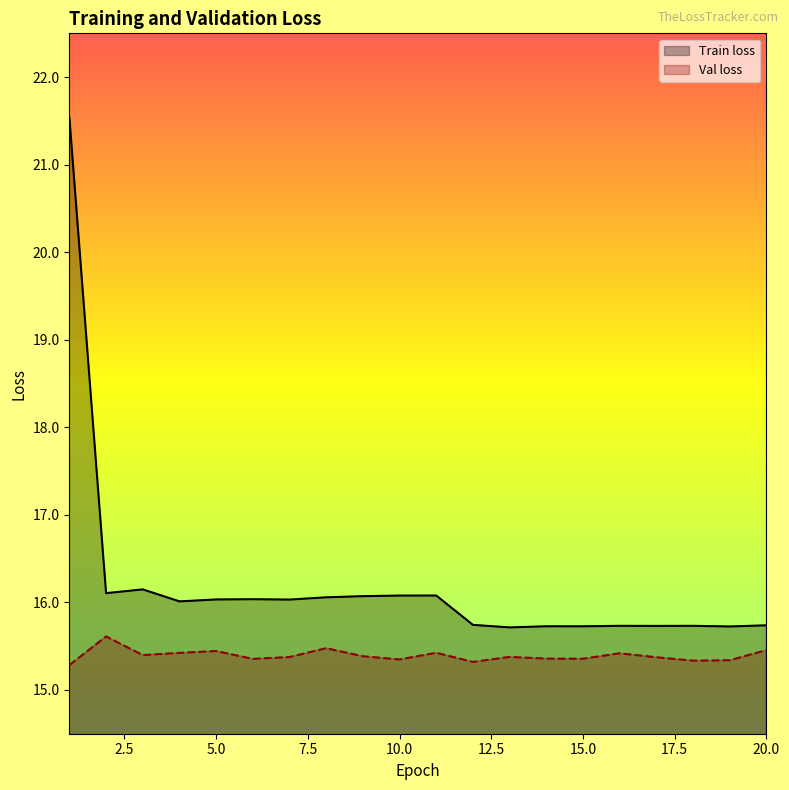

What is the average value of the Train loss series?

16.2